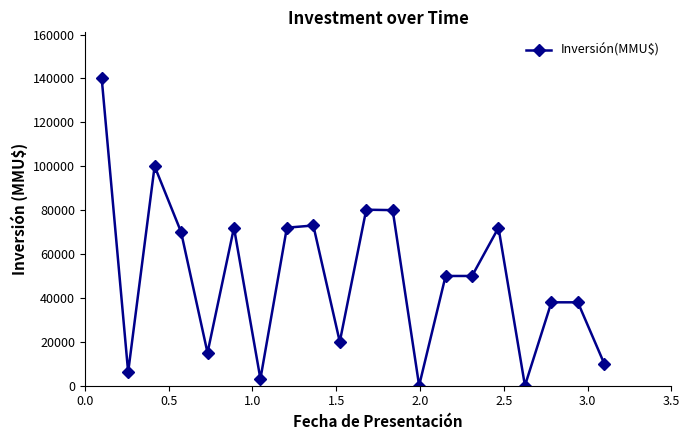

What is the average value?

49481